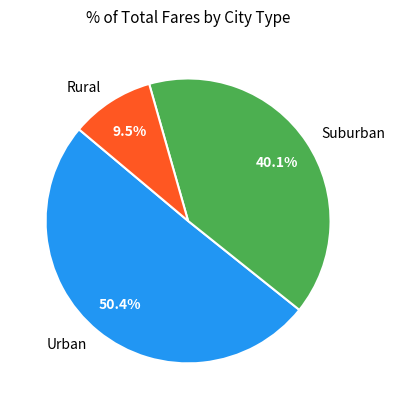

What is the largest slice in the pie chart?

Urban